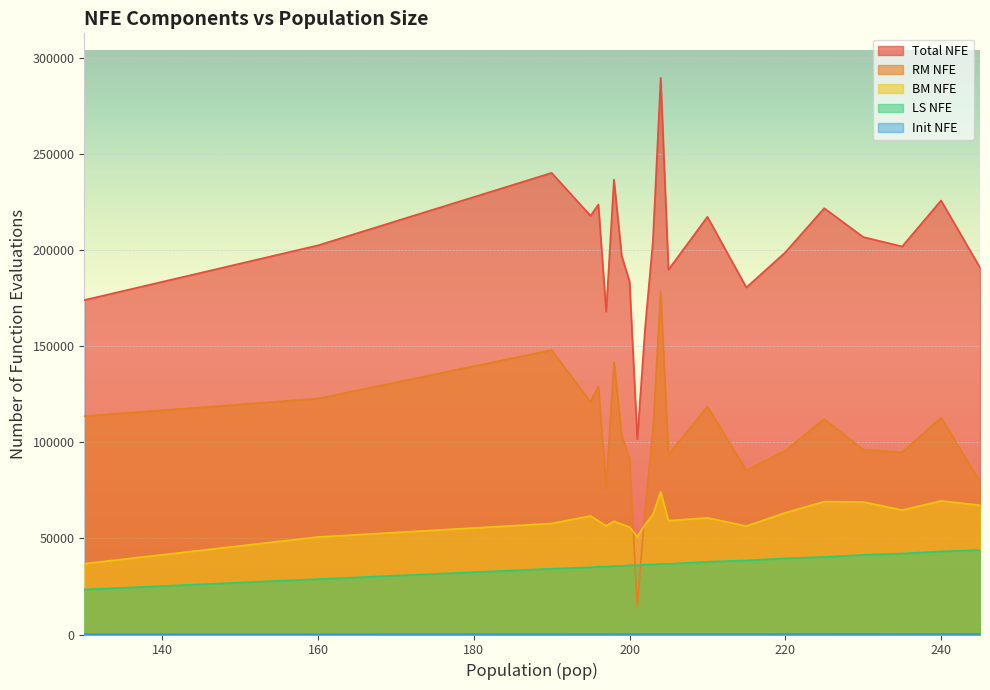

At how many categories does at least one series exceed 202049?

11